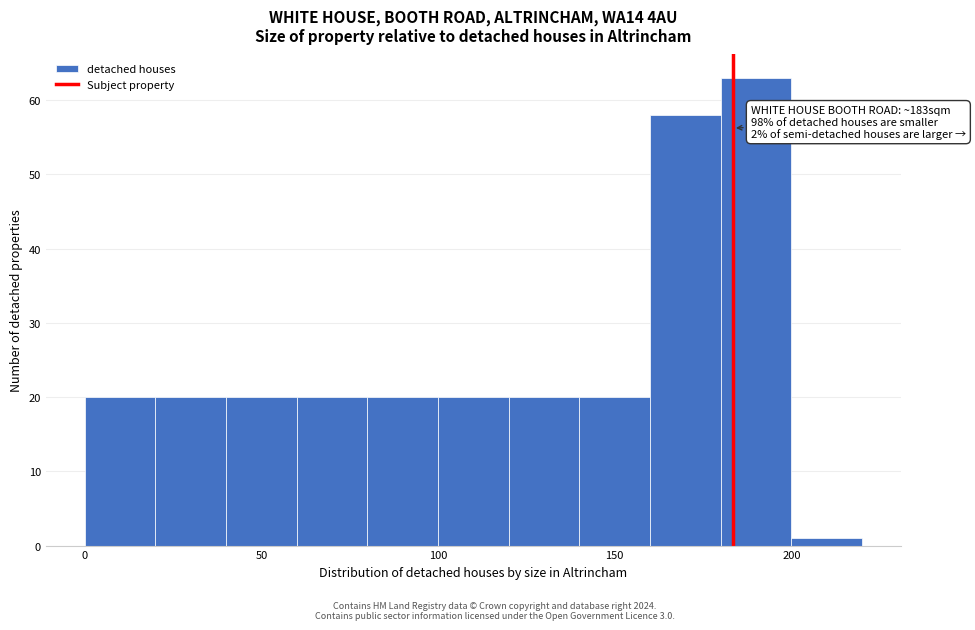

Which range on the x-axis has the tallest bar?

180 to 200